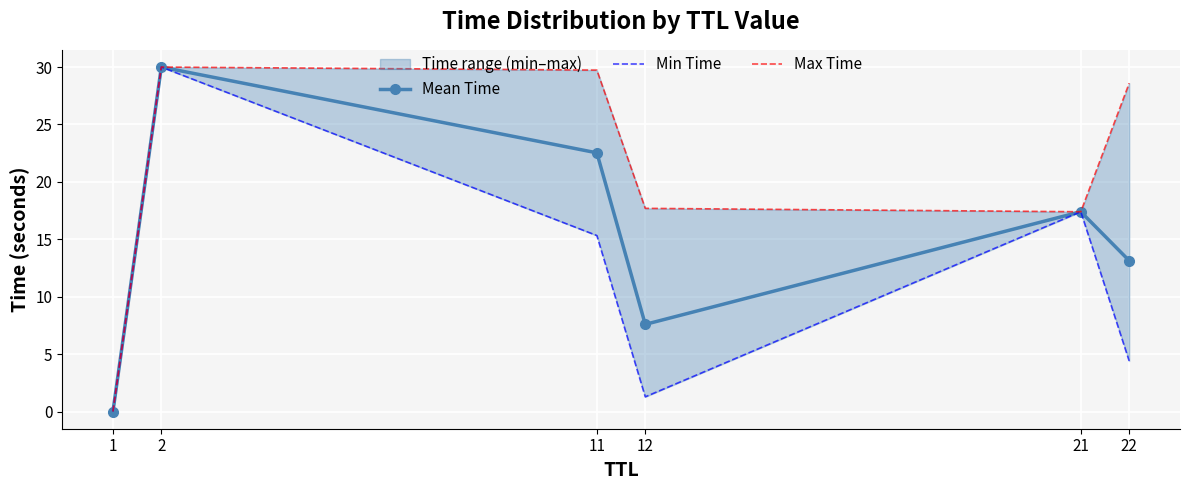

Rank the series by their maximum value, from lowest to highest.

Mean Time, Min Time, Max Time